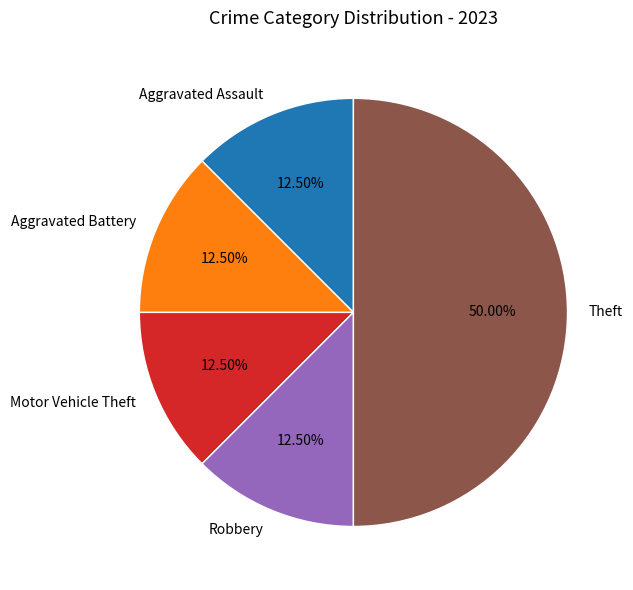

Which category has the biggest portion of the pie?

Theft